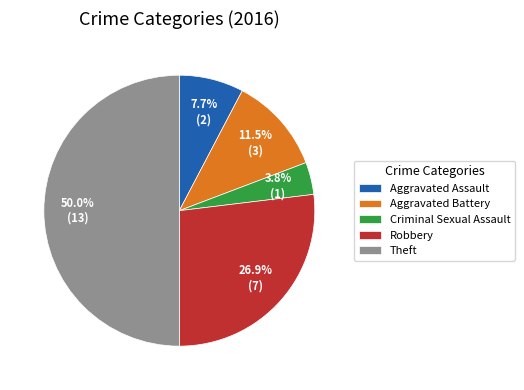

Rank the categories by value from lowest to highest.

Criminal Sexual Assault, Aggravated Assault, Aggravated Battery, Robbery, Theft